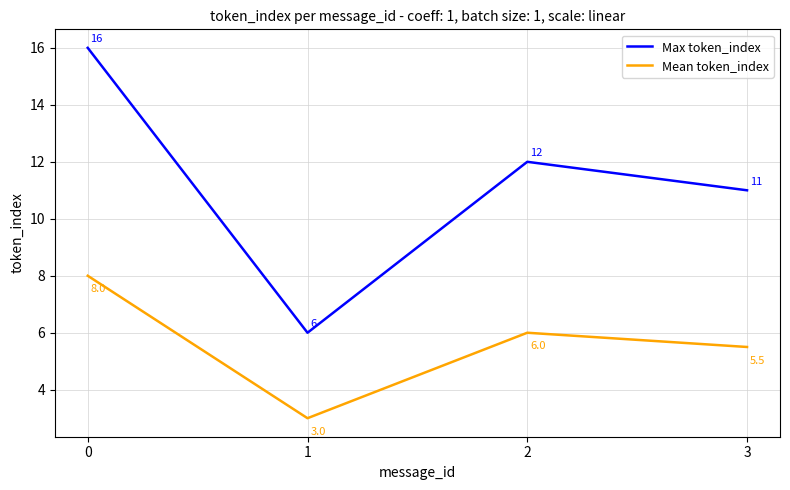

Which series has the largest range (max minus min)?

Max token_index